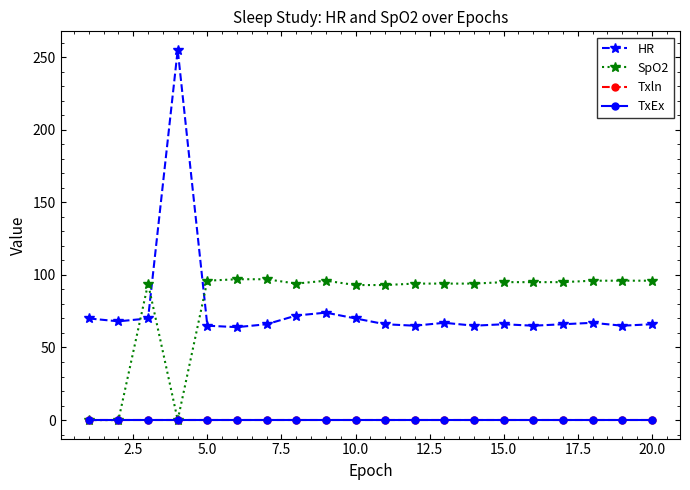

Does the chart display data point markers on the line(s)?

Yes